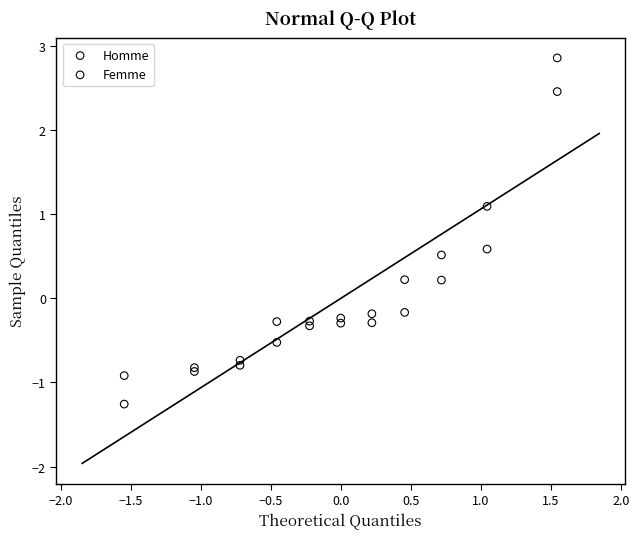

What is the X range (max minus min) for the scatter plot?

3.1